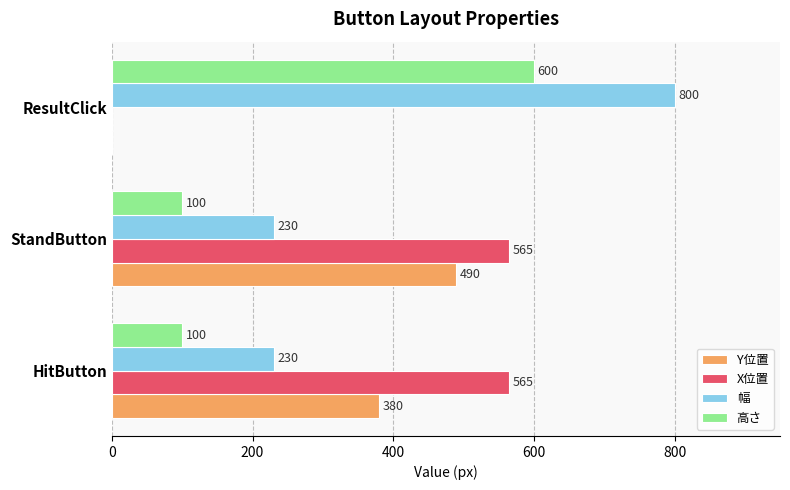

What is the average value of the 幅 series?

420